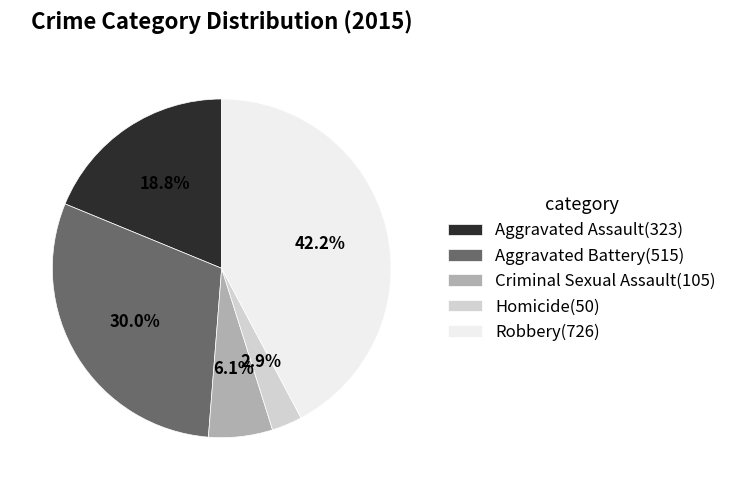

Is it true that Aggravated Assault is 5% of the pie?

False